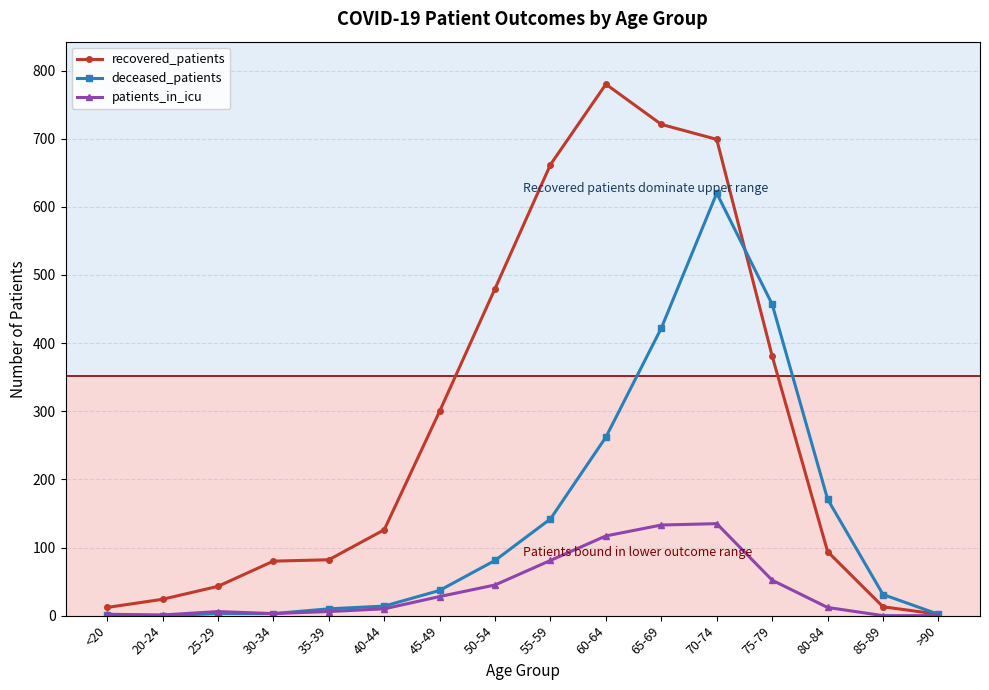

What is the difference between the deceased_patients values at 60-64 and 85-89?

231